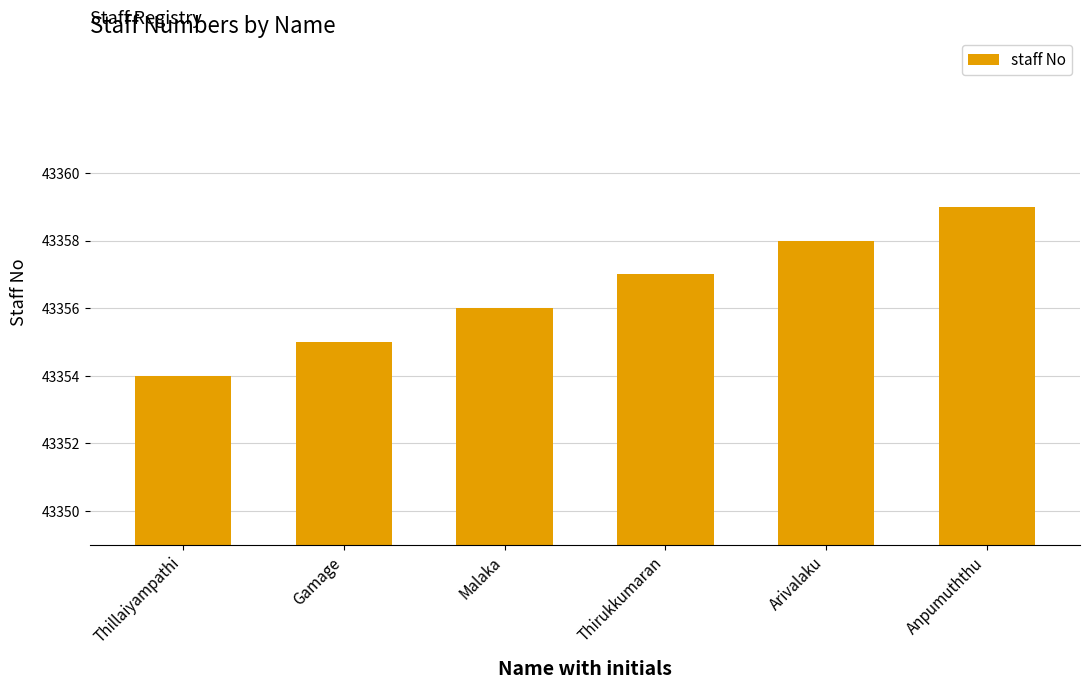

Read the value at Thillaiyampathi.

43354